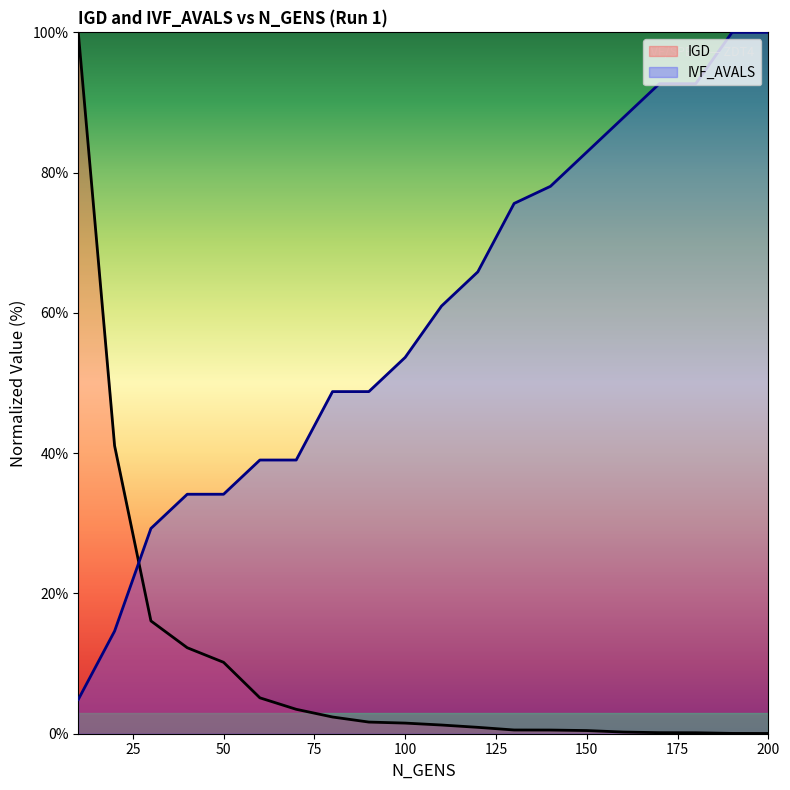

True or false: IVF_AVALS has a value of 4.9 at 10.

True